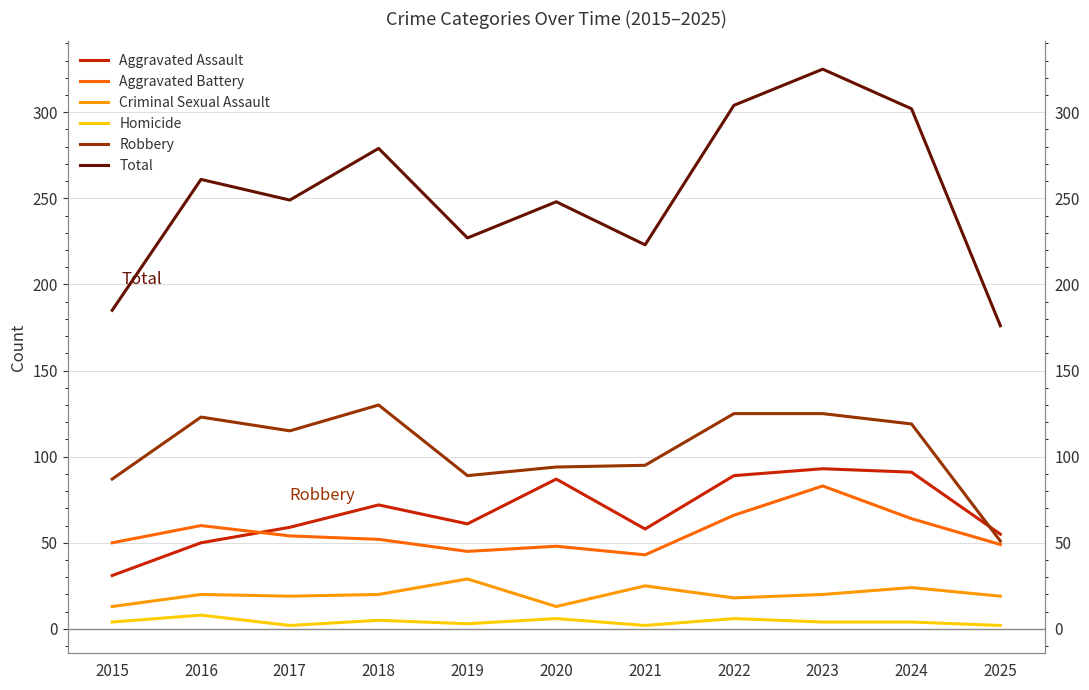

At which label does Robbery first exceed 115?

2016